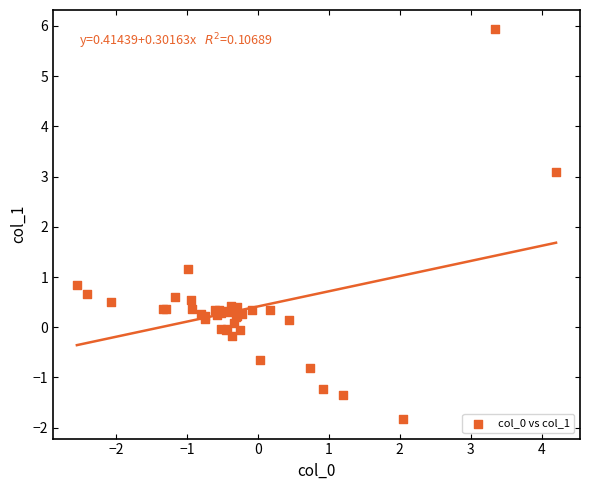

What Y value in the scatter plot is closest to 2?

1.2